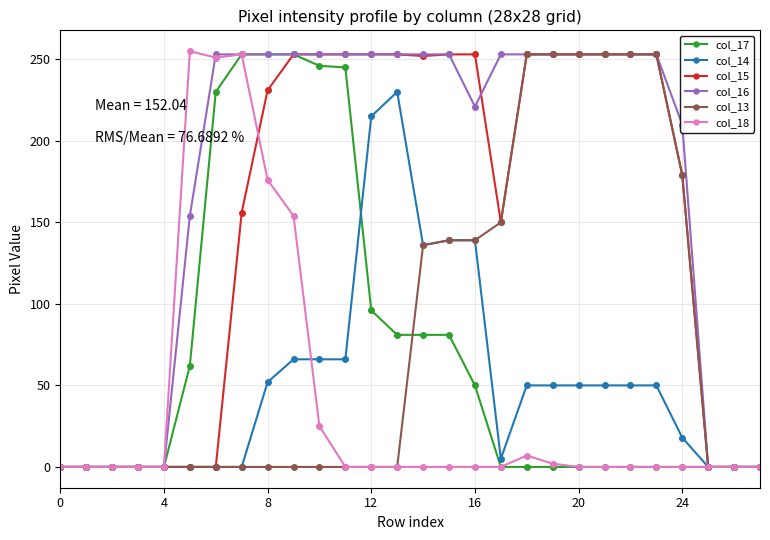

Which series has the largest total across all categories?

col_16